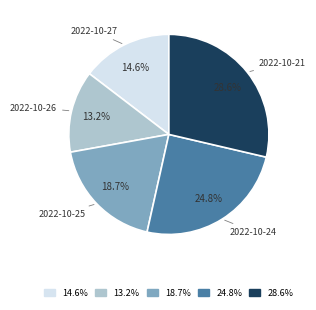

The 2022-10-21 slice represents 29% of the pie. True or false?

True